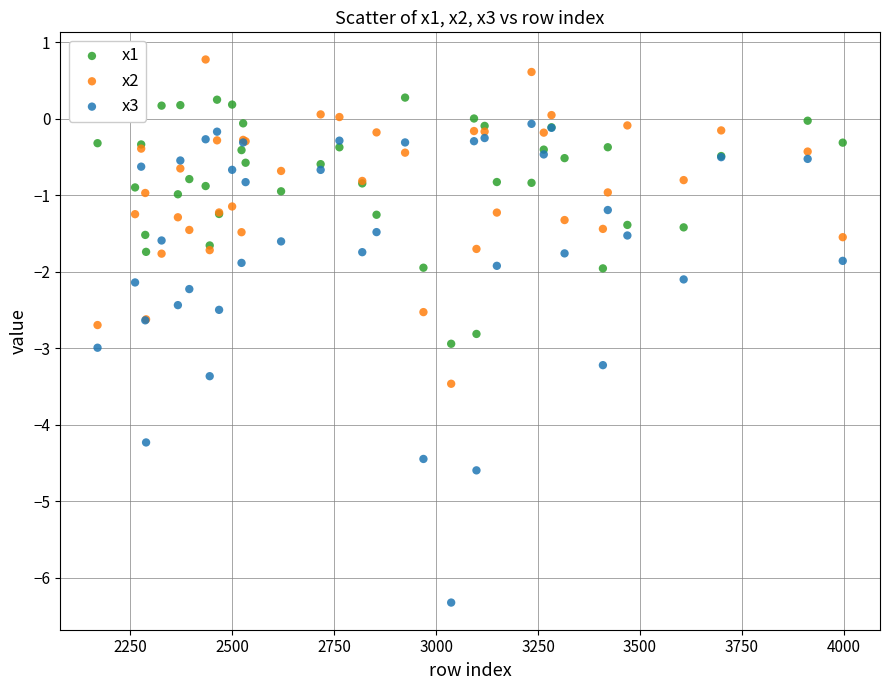

Which series contains the highest Y value?

x2